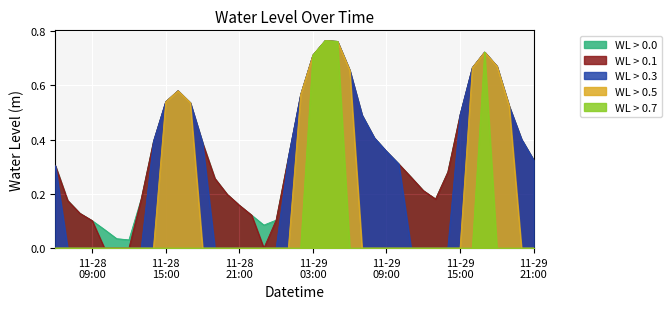

What is the label of the 10th point from the right?

2022-11-29 12:00:00